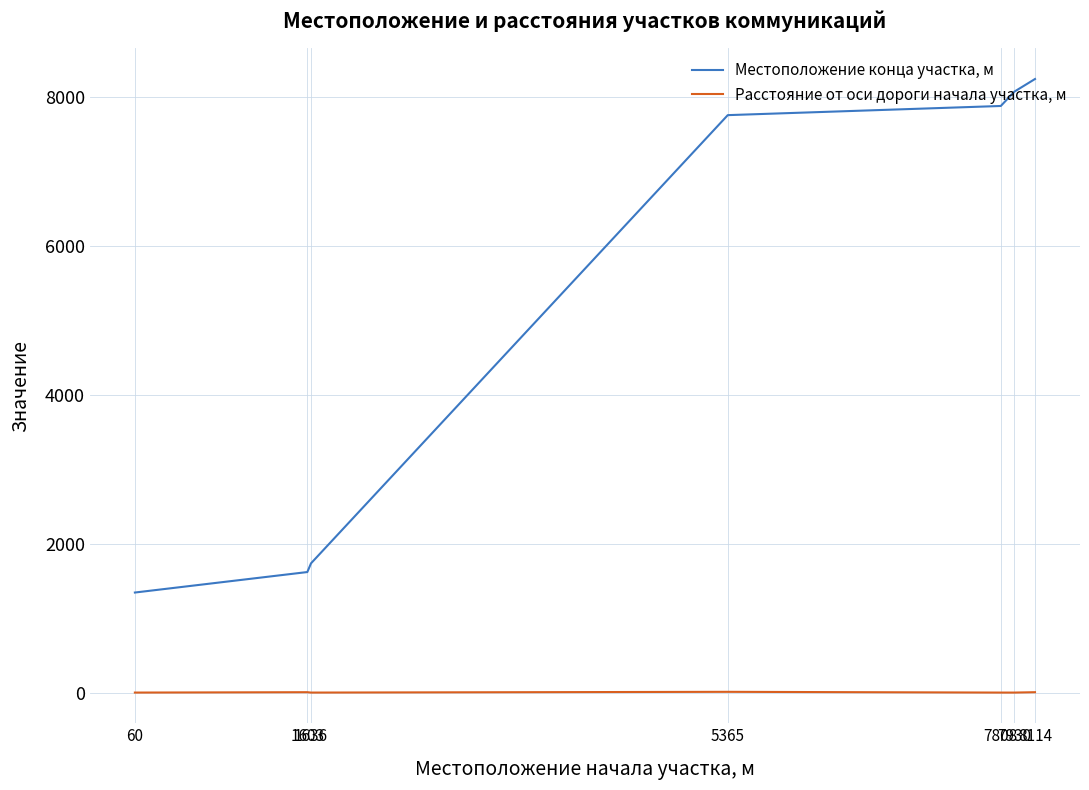

Does the chart have visible grid lines?

Yes